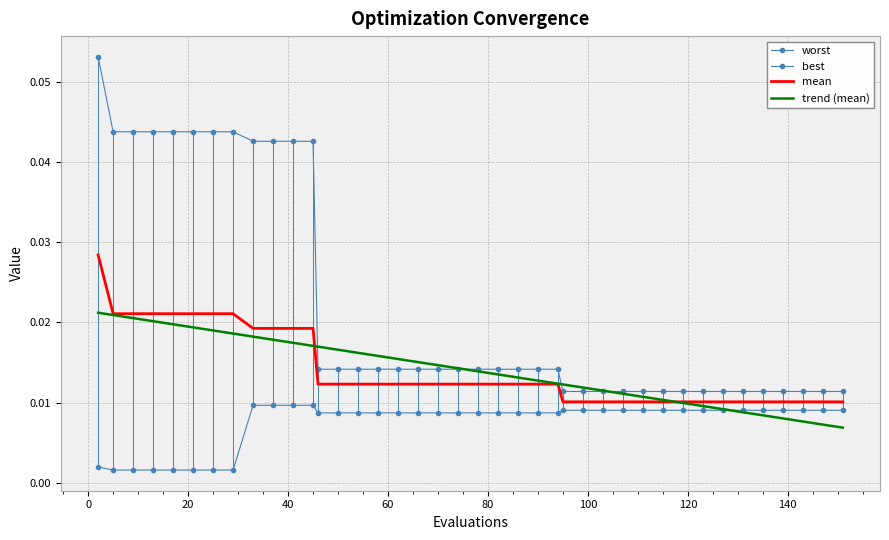

How many worst values are between 0 and 1?

40